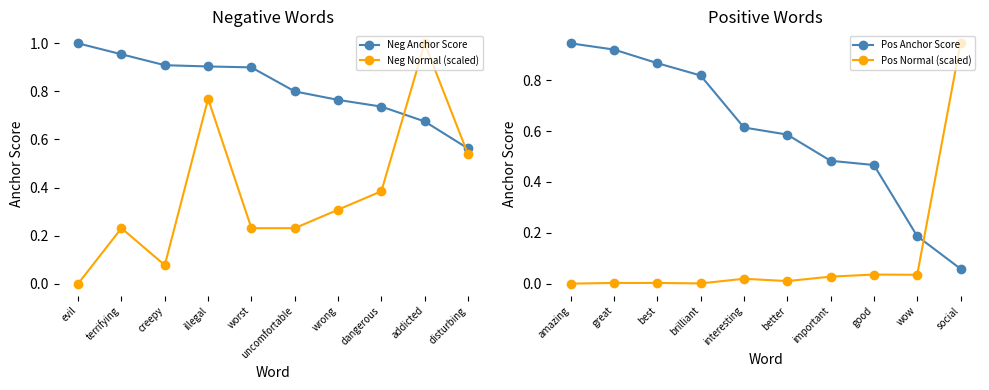

What is the sum of the Neg Normal (scaled) values at illegal and worst?

1.0